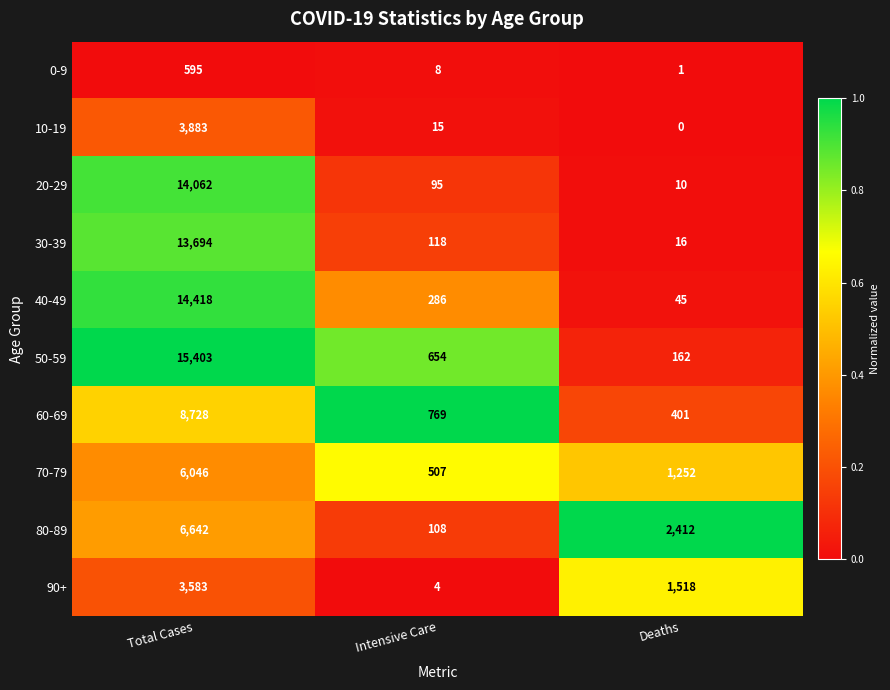

The value of 80-89 at Deaths is 783. True or false?

False